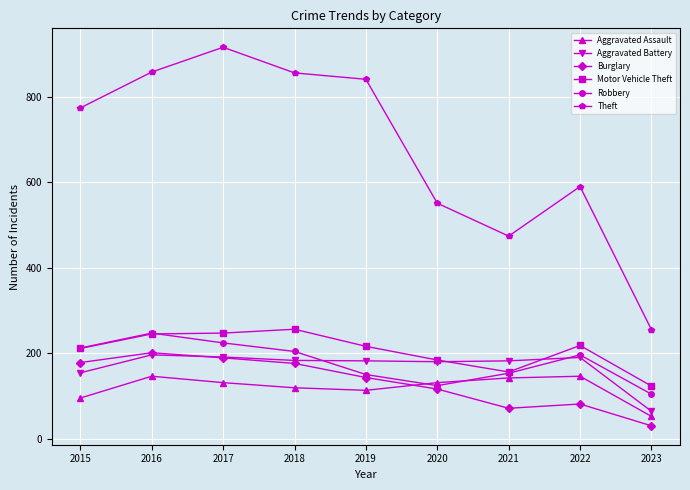

The Aggravated Assault series shows 244 at 2022. True or false?

False